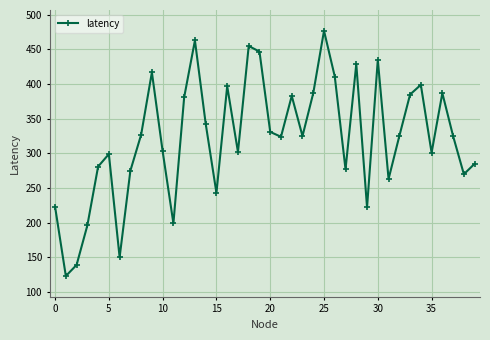

What is the sum of all values?

12904